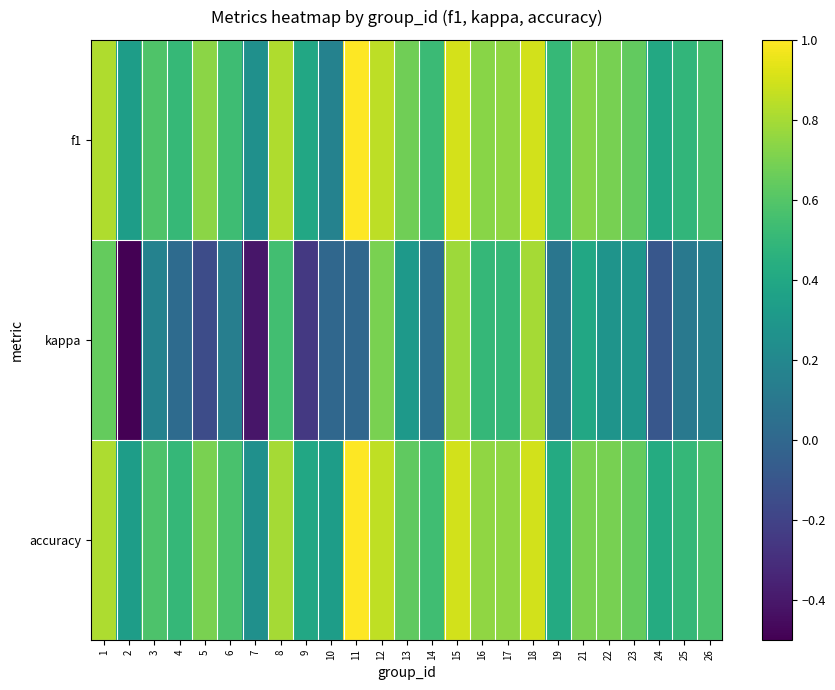

Reading left to right, what are all the values shown in this chart?

f1: 1=0.8	2=0.3	3=0.6	4=0.5	5=0.7	6=0.5	7=0.2	8=0.8	9=0.4	10=0.2	11=1.0	12=0.9	13=0.7	14=0.5	15=0.9	16=0.7	17=0.7	18=0.9	19=0.5	21=0.7	22=0.7	23=0.6	24=0.4	25=0.5	26=0.6
kappa: 1=0.6	2=-0.5	3=0.2	4=0.0	5=-0.2	6=0.1	7=-0.4	8=0.5	9=-0.2	10=0.0	11=0.0	12=0.7	13=0.3	14=0.0	15=0.8	16=0.5	17=0.5	18=0.8	19=0.1	21=0.4	22=0.3	23=0.3	24=-0.1	25=0.1	26=0.2
accuracy: 1=0.8	2=0.3	3=0.6	4=0.5	5=0.7	6=0.6	7=0.2	8=0.8	9=0.4	10=0.3	11=1.0	12=0.9	13=0.6	14=0.5	15=0.9	16=0.8	17=0.8	18=0.9	19=0.4	21=0.7	22=0.7	23=0.6	24=0.4	25=0.5	26=0.6